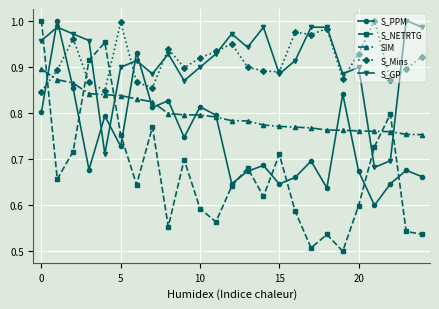

Which series has the widest spread of values?

S_NETRTG